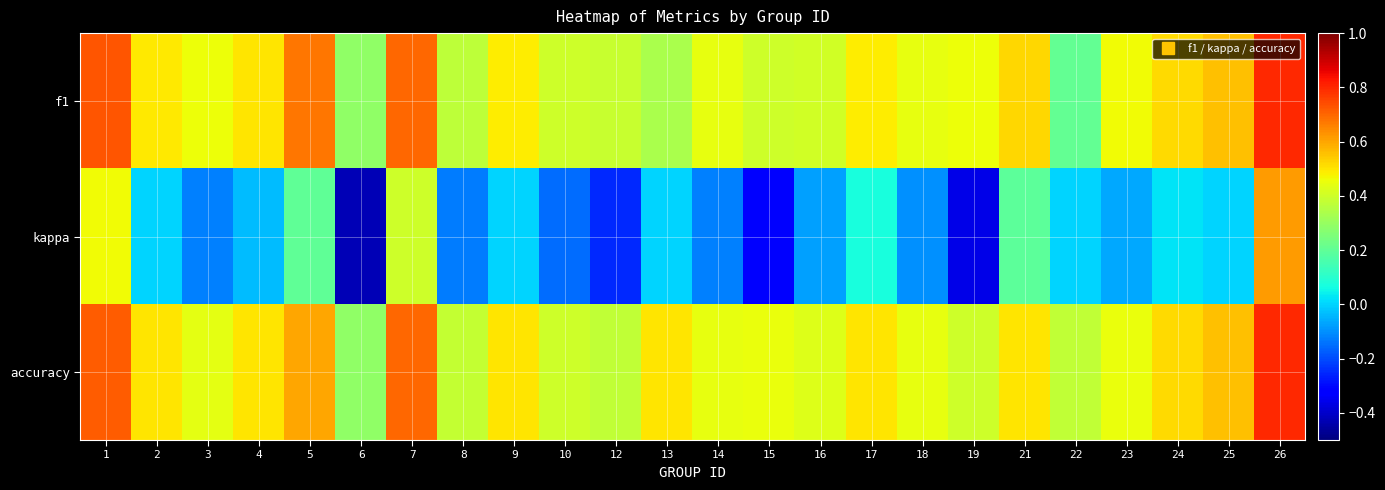

How many distinct data groups are displayed?

3